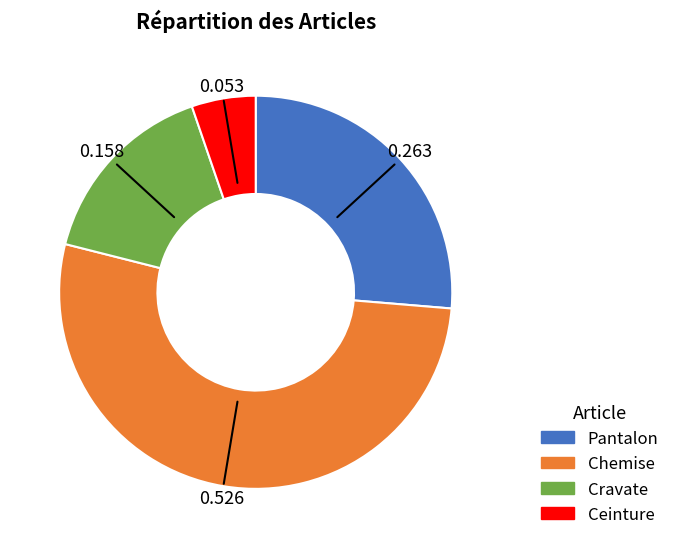

Rank the categories by value from highest to lowest.

Chemise, Pantalon, Cravate, Ceinture